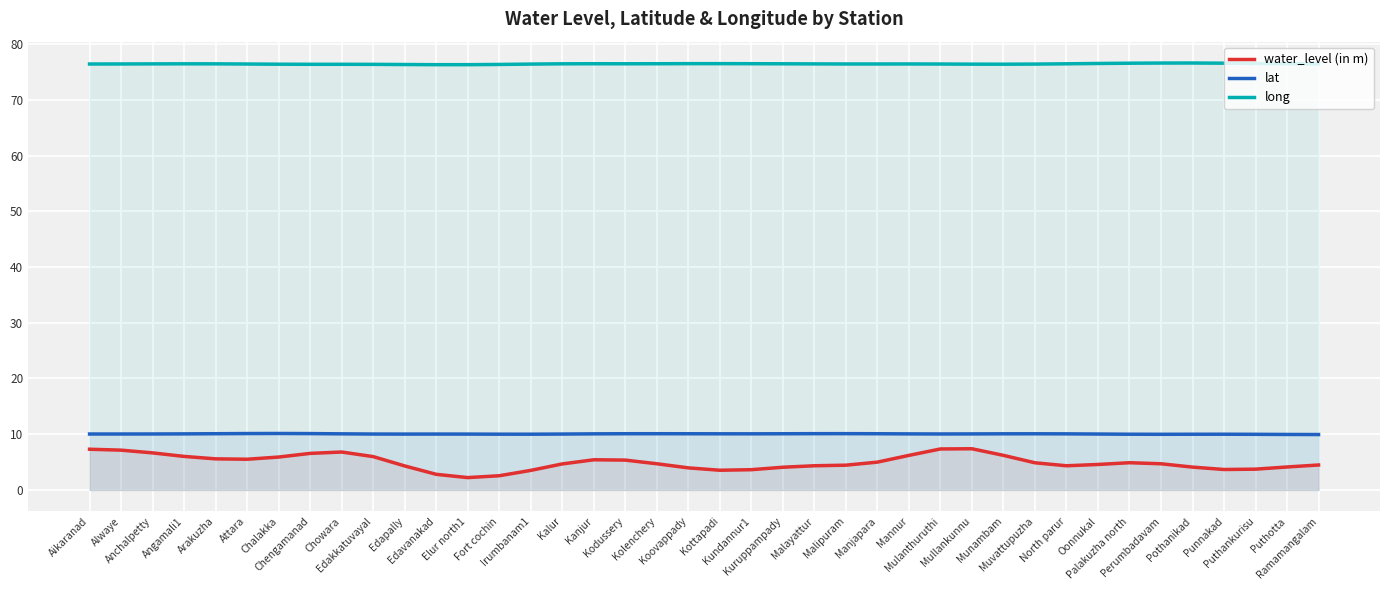

True or false: water_level (in m) and lat cross at least once.

False